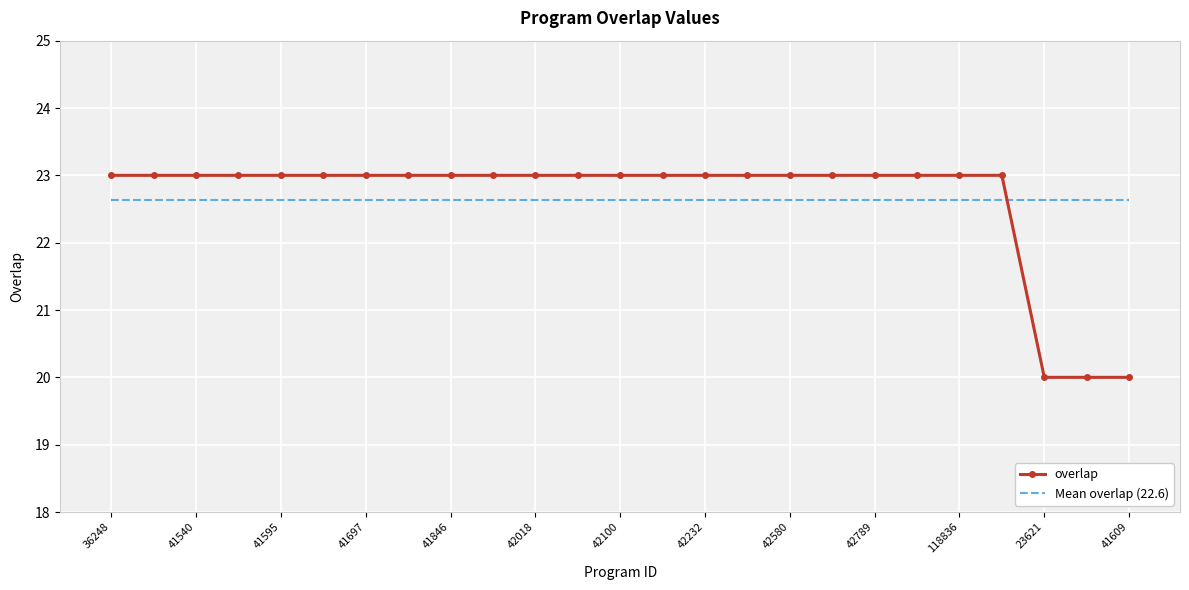

What are all the series names shown in the legend?

overlap, Mean overlap (22.6)